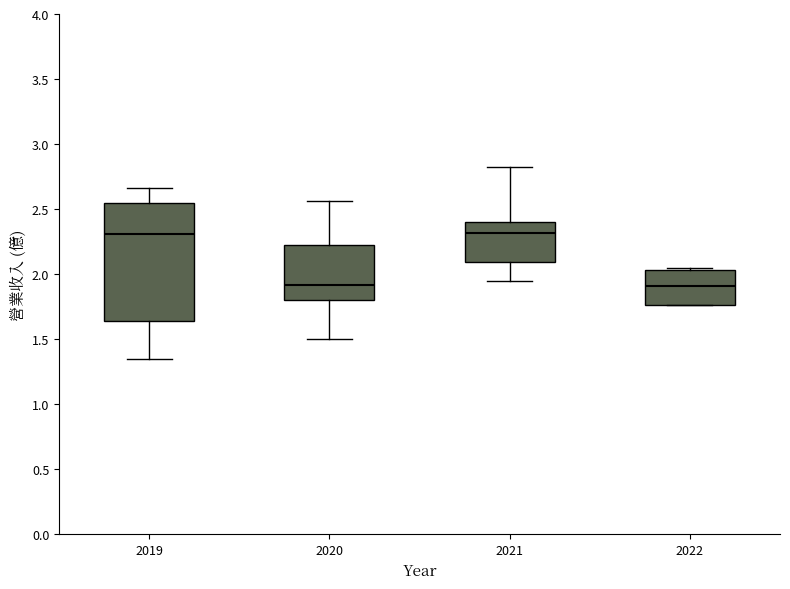

Where does the median line of the box at x = 2022 sit on the y-axis? The values are not printed on the chart, so give them approximately, as read against the axis.

1.90